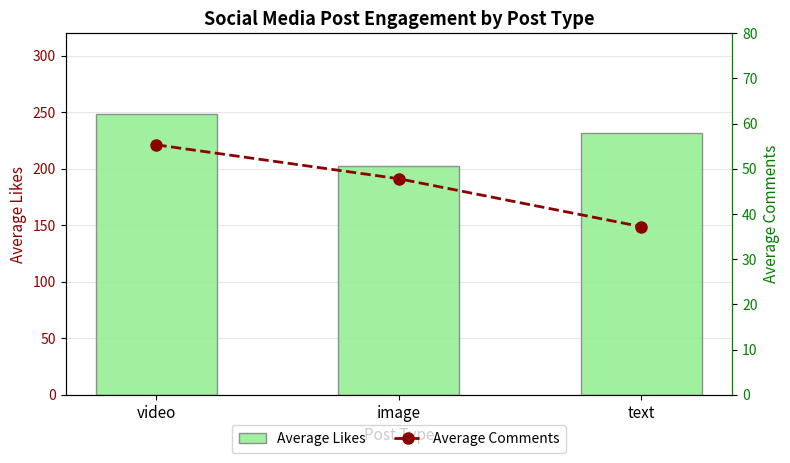

Is it true that Average Likes equals 302.6 at image?

False